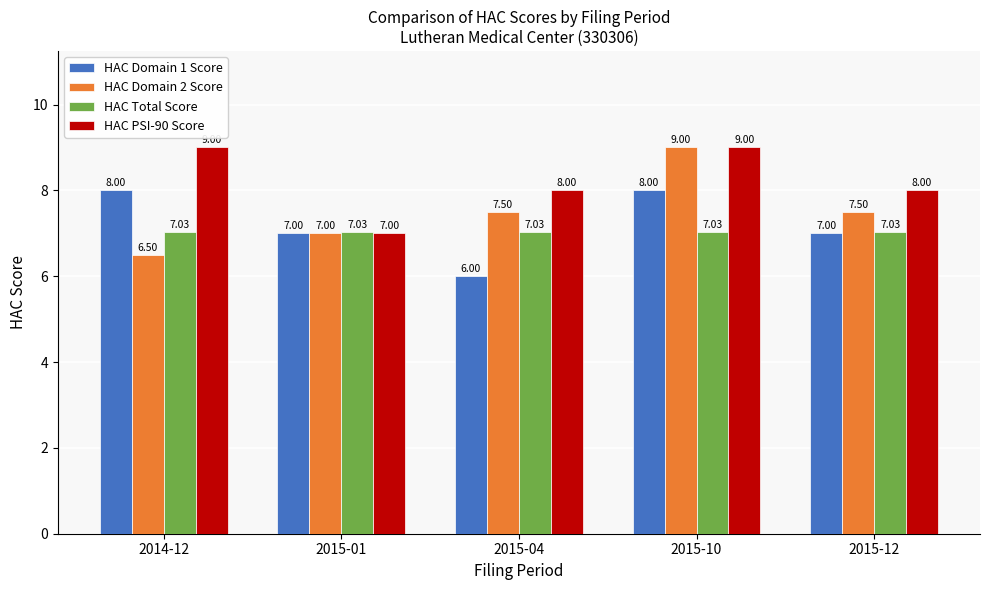

What are all the series names shown in the legend?

HAC Domain 1 Score, HAC Domain 2 Score, HAC Total Score, HAC PSI-90 Score